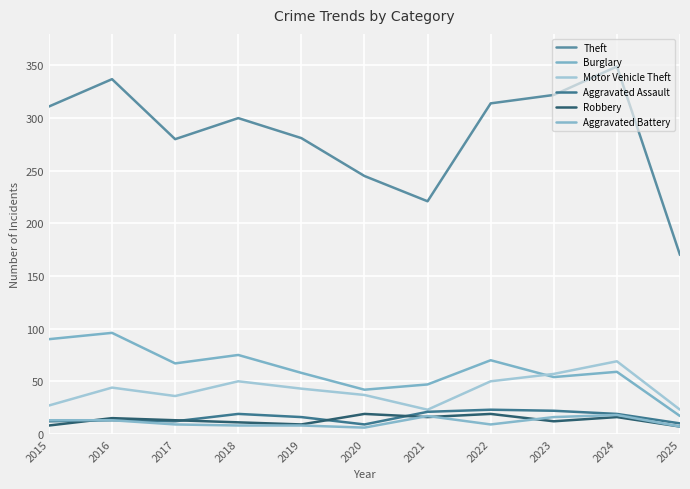

How many lines are shown in the chart?

6